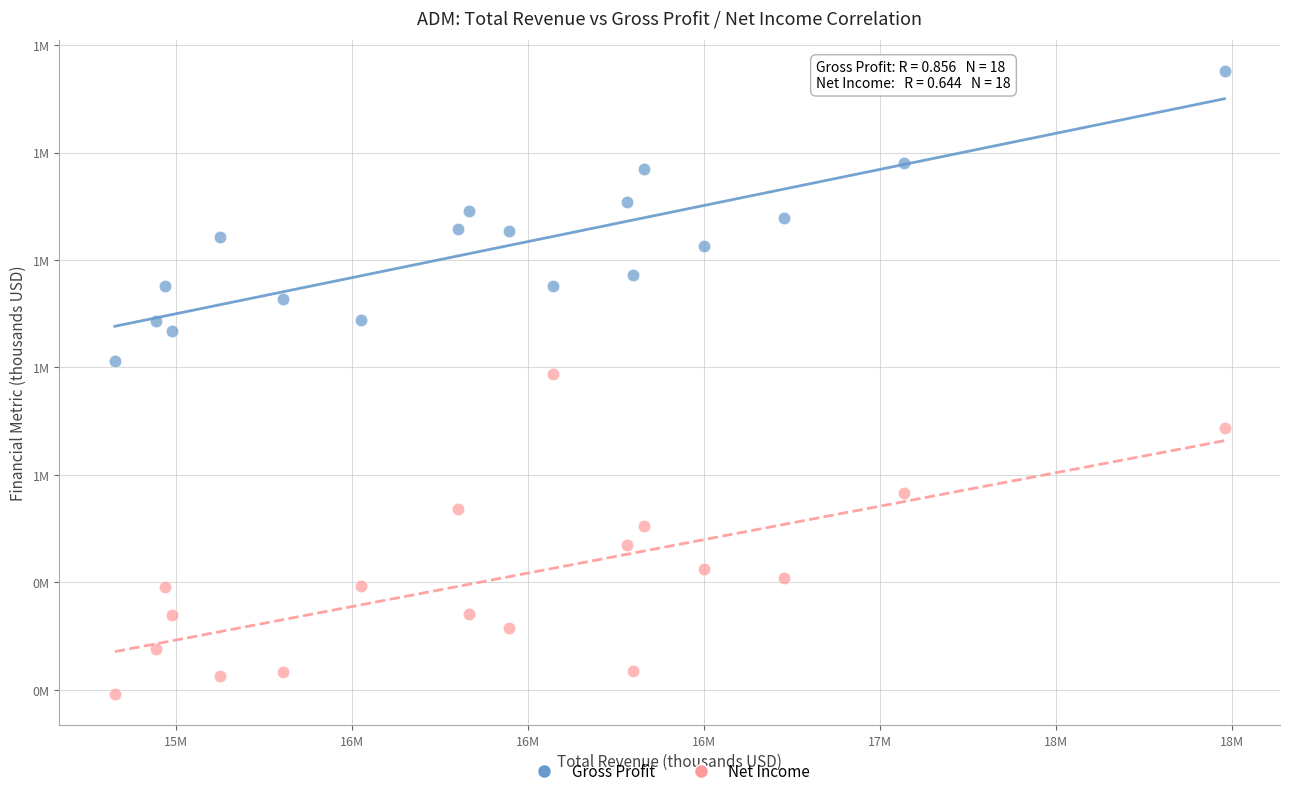

Which series reaches the minimum Y coordinate?

Net Income